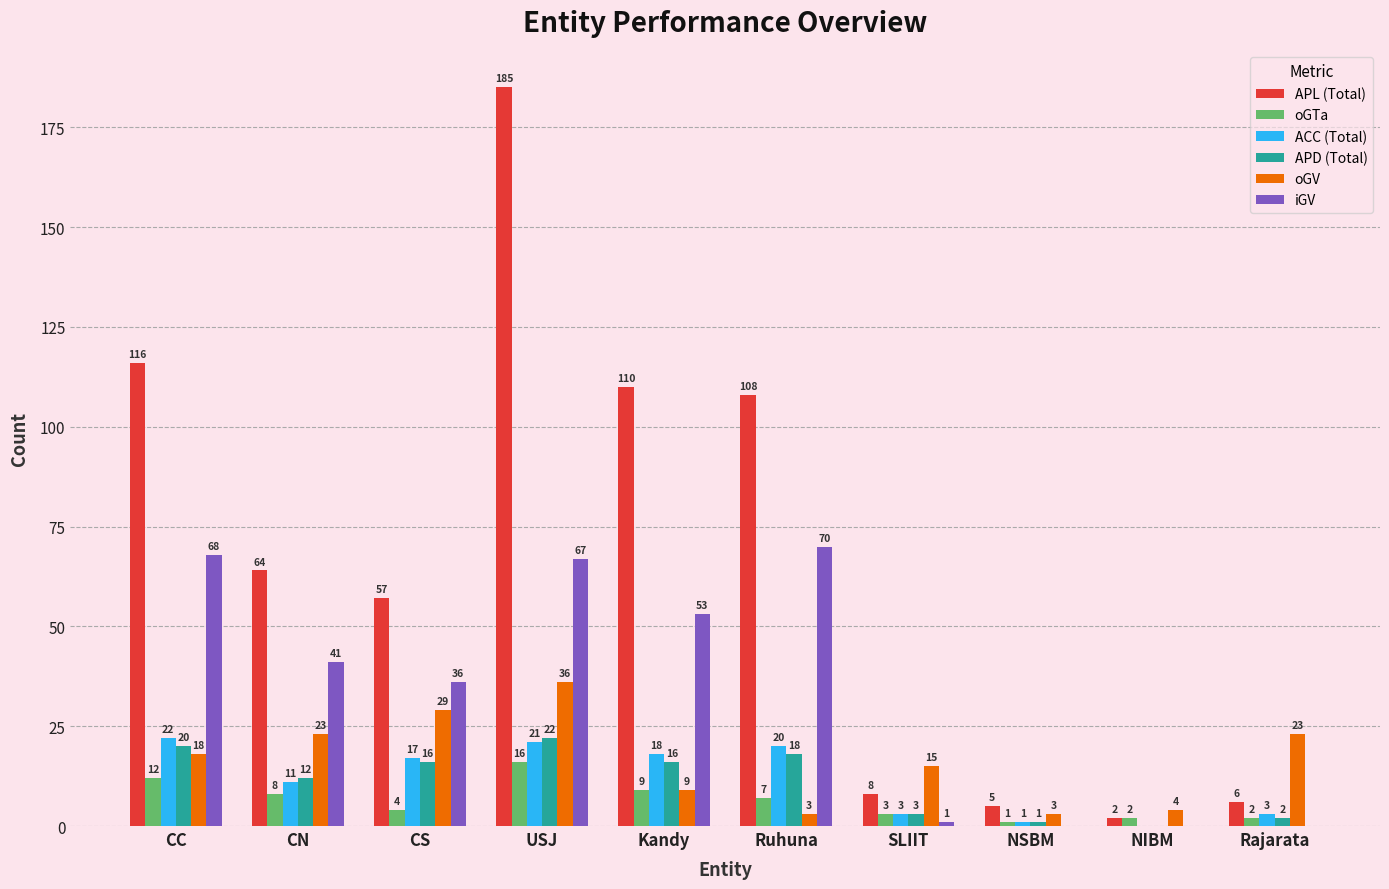

Are the bars grouped side by side (vs. stacked)?

Yes